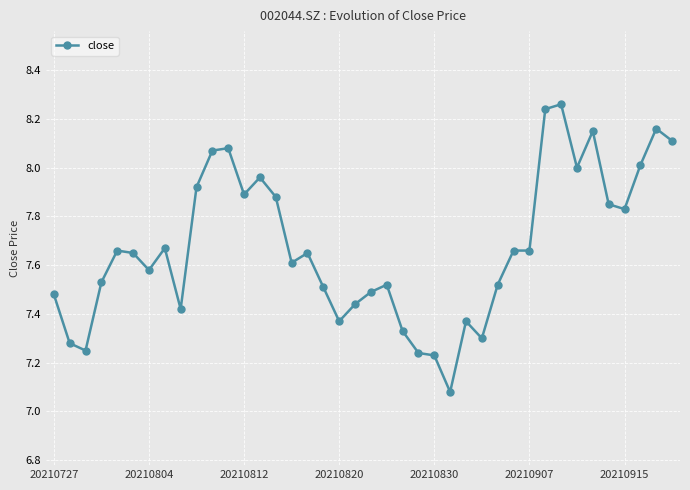

True or false: there are more than 2 points higher than both neighbors.

True